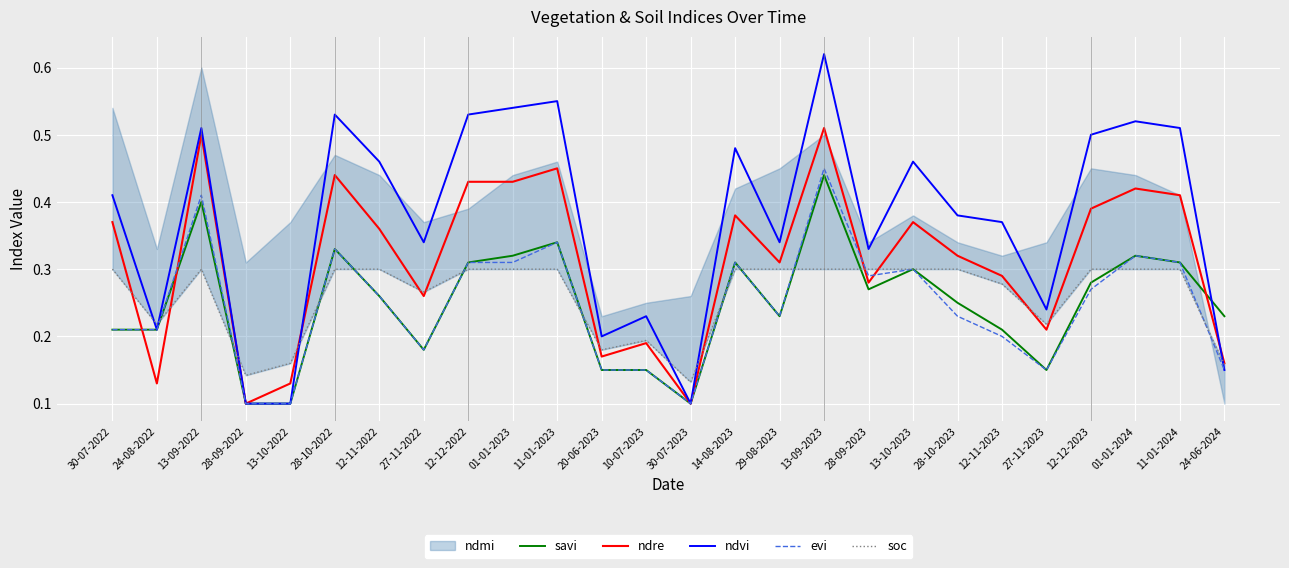

Between which two adjacent categories do savi and soc first intersect?

24-08-2022 and 13-09-2022